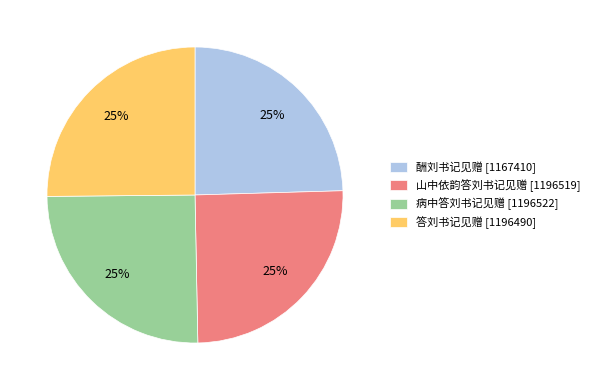

True or false: 酬刘书记见赠 [1167410] accounts for 35% of the total.

False